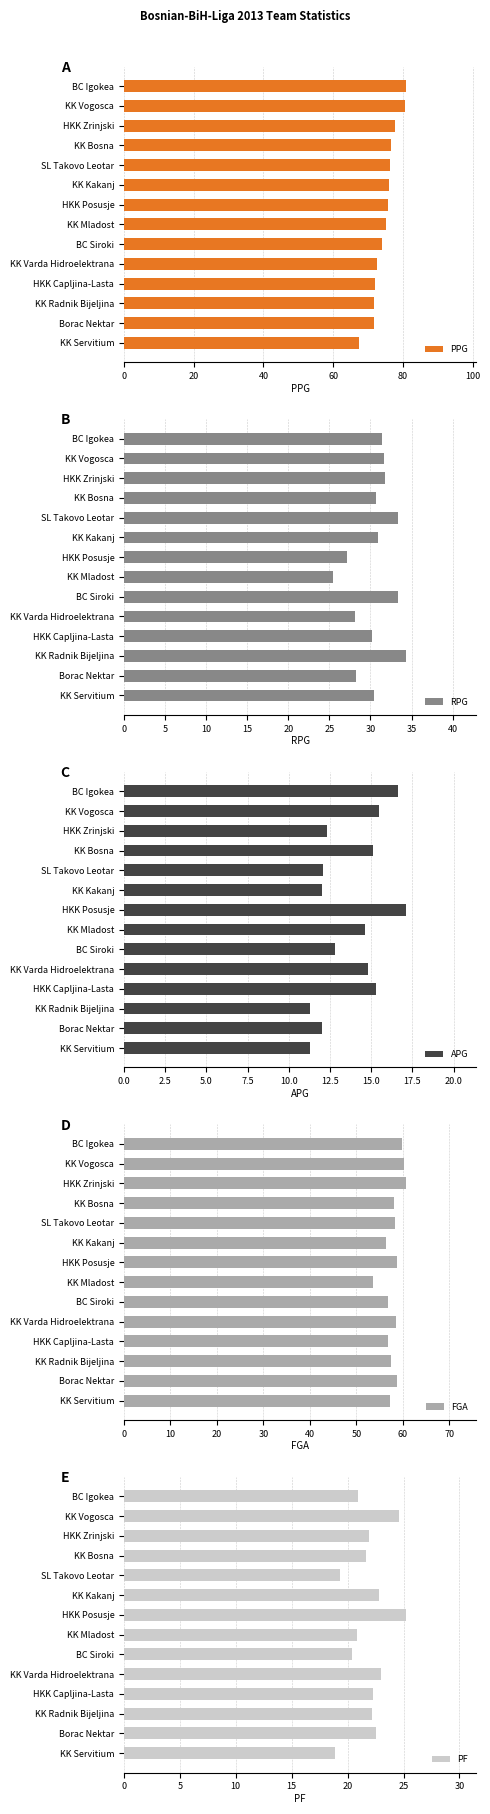

What is the sum of all PPG values?

1048.0